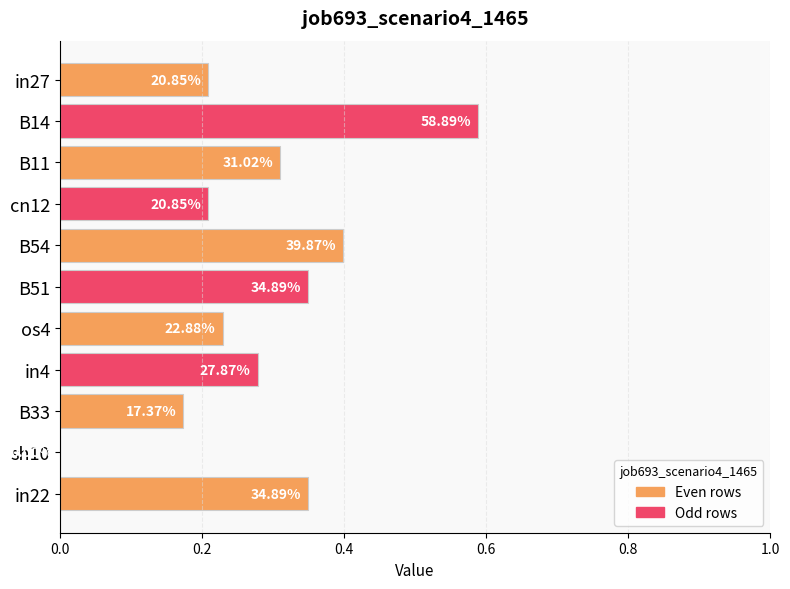

Where is the data nearest to the value 0?

sh10